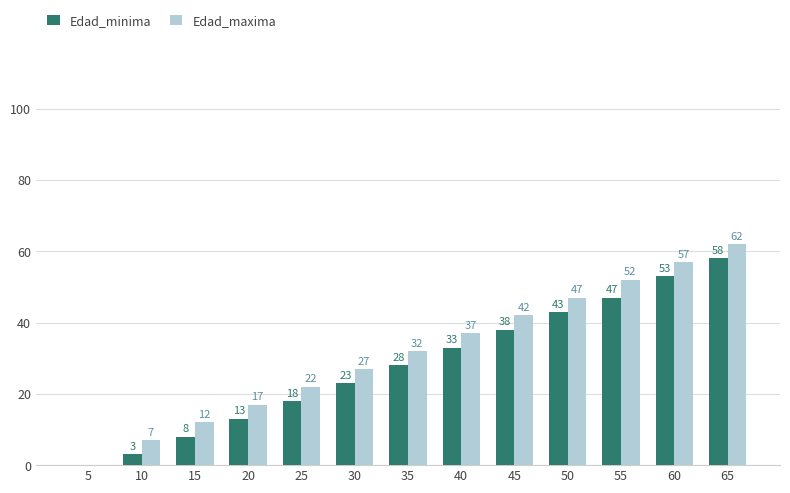

At which label is Edad_minima closest to 29?

35